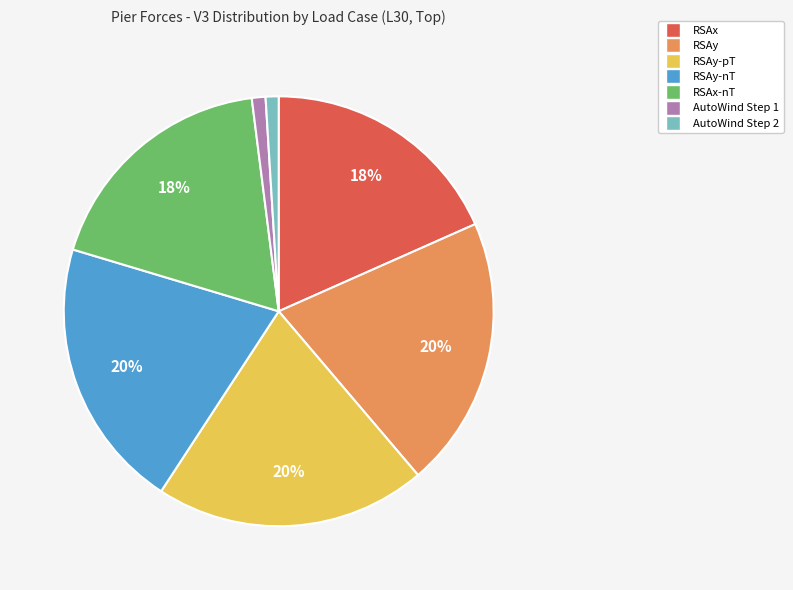

Is there any slice that represents more than half of the pie?

No